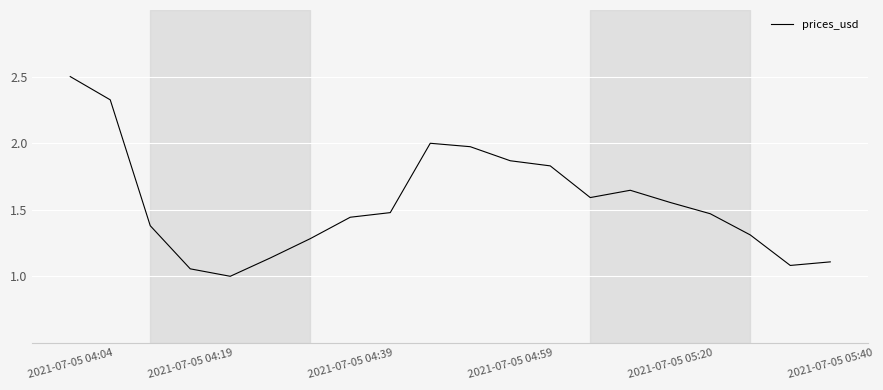

What is the maximum value shown in the chart?

2.5